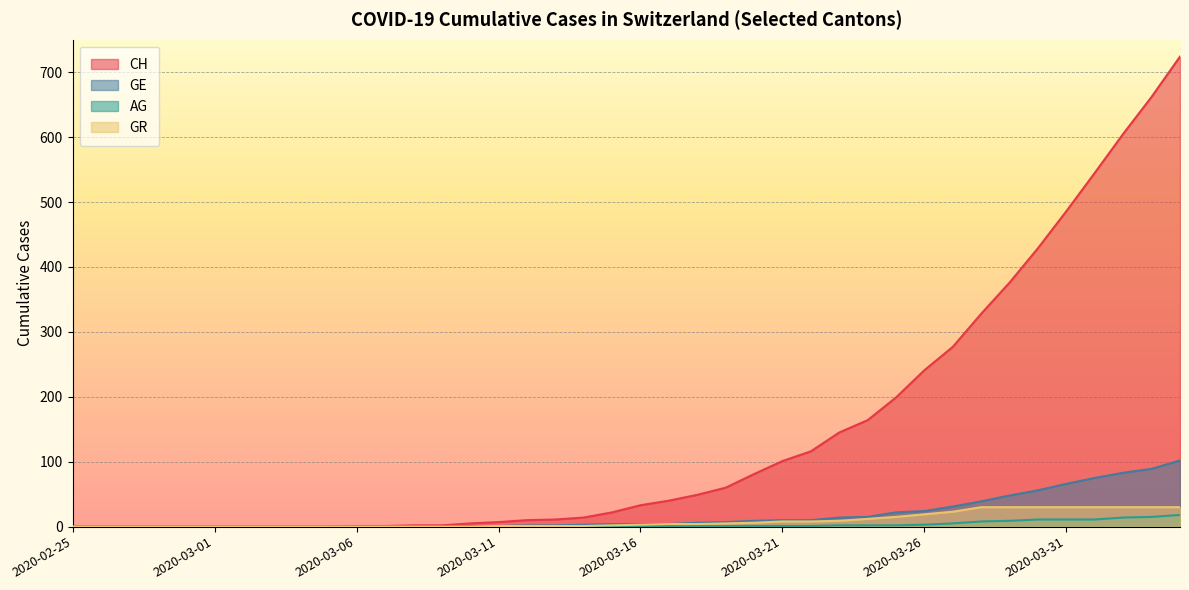

Reading left to right, transcribe all the data shown in this chart.

CH: 2020-02-25=0	2020-02-26=0	2020-02-27=0	2020-02-28=0	2020-02-29=0	2020-03-01=0	2020-03-02=0	2020-03-03=0	2020-03-04=0	2020-03-05=0	2020-03-06=1	2020-03-07=1	2020-03-08=2	2020-03-09=2	2020-03-10=5	2020-03-11=7	2020-03-12=10	2020-03-13=11	2020-03-14=14	2020-03-15=22	2020-03-16=33	2020-03-17=40	2020-03-18=49	2020-03-19=60	2020-03-20=81	2020-03-21=101	2020-03-22=116	2020-03-23=145	2020-03-24=164	2020-03-25=199	2020-03-26=241	2020-03-27=277	2020-03-28=328	2020-03-29=376	2020-03-30=429	2020-03-31=486	2020-04-01=545	2020-04-02=605	2020-04-03=662	2020-04-04=724
GE: 2020-02-25=0	2020-02-26=0	2020-02-27=0	2020-02-28=0	2020-02-29=0	2020-03-01=0	2020-03-02=0	2020-03-03=0	2020-03-04=0	2020-03-05=0	2020-03-06=0	2020-03-07=0	2020-03-08=0	2020-03-09=0	2020-03-10=1	2020-03-11=1	2020-03-12=2	2020-03-13=2	2020-03-14=3	2020-03-15=4	2020-03-16=4	2020-03-17=4	2020-03-18=6	2020-03-19=7	2020-03-20=9	2020-03-21=10	2020-03-22=10	2020-03-23=14	2020-03-24=15	2020-03-25=22	2020-03-26=24	2020-03-27=31	2020-03-28=39	2020-03-29=48	2020-03-30=56	2020-03-31=66	2020-04-01=75	2020-04-02=83	2020-04-03=89	2020-04-04=102
AG: 2020-02-25=0	2020-02-26=0	2020-02-27=0	2020-02-28=0	2020-02-29=0	2020-03-01=0	2020-03-02=0	2020-03-03=0	2020-03-04=0	2020-03-05=0	2020-03-06=0	2020-03-07=0	2020-03-08=0	2020-03-09=0	2020-03-10=0	2020-03-11=0	2020-03-12=0	2020-03-13=0	2020-03-14=0	2020-03-15=1	2020-03-16=1	2020-03-17=1	2020-03-18=1	2020-03-19=1	2020-03-20=1	2020-03-21=1	2020-03-22=1	2020-03-23=2	2020-03-24=2	2020-03-25=2	2020-03-26=3	2020-03-27=5	2020-03-28=8	2020-03-29=9	2020-03-30=11	2020-03-31=11	2020-04-01=11	2020-04-02=14	2020-04-03=15	2020-04-04=18
GR: 2020-02-25=0	2020-02-26=0	2020-02-27=0	2020-02-28=0	2020-02-29=0	2020-03-01=0	2020-03-02=0	2020-03-03=0	2020-03-04=0	2020-03-05=0	2020-03-06=0	2020-03-07=0	2020-03-08=0	2020-03-09=0	2020-03-10=0	2020-03-11=1	2020-03-12=1	2020-03-13=1	2020-03-14=1	2020-03-15=2	2020-03-16=3	2020-03-17=4	2020-03-18=4	2020-03-19=5	2020-03-20=6	2020-03-21=8	2020-03-22=8	2020-03-23=9	2020-03-24=12	2020-03-25=15	2020-03-26=19	2020-03-27=23	2020-03-28=30	2020-03-29=30	2020-03-30=30	2020-03-31=30	2020-04-01=30	2020-04-02=30	2020-04-03=30	2020-04-04=30